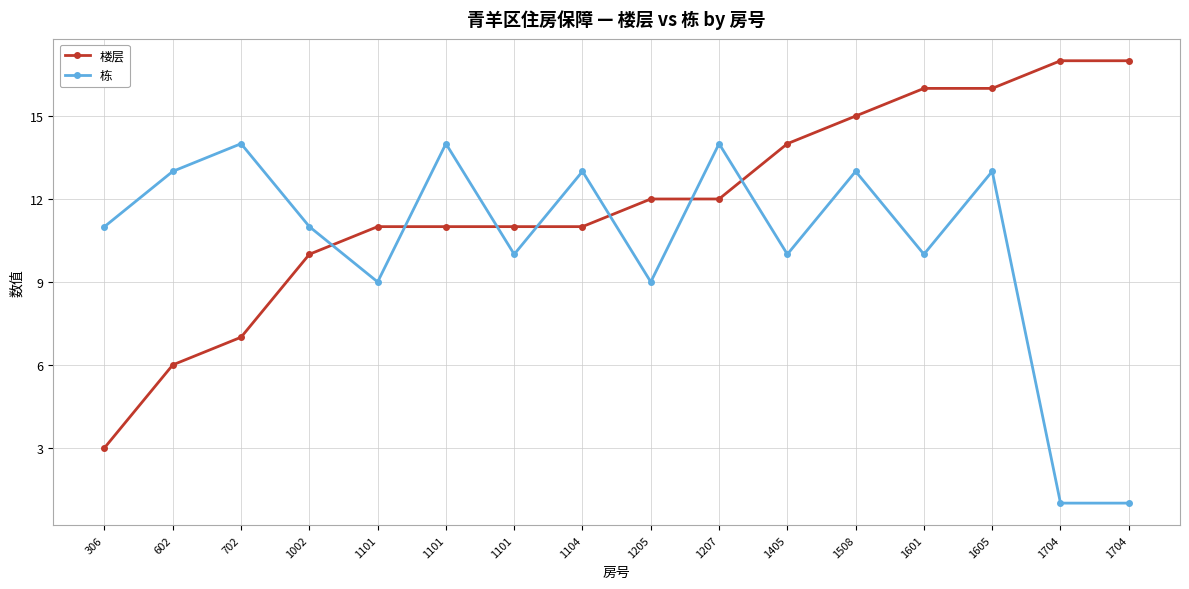

True or false: 楼层 and 栋 intersect in this chart.

True